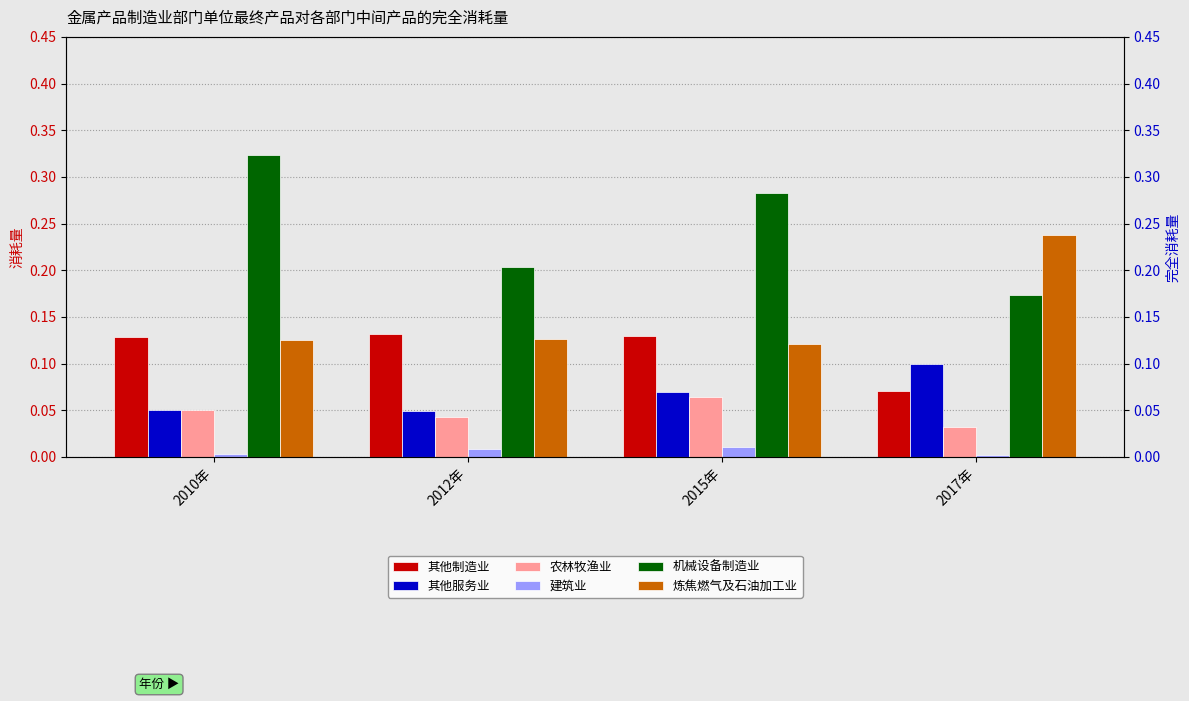

At which label is 其他制造业 closest to 0?

2017年